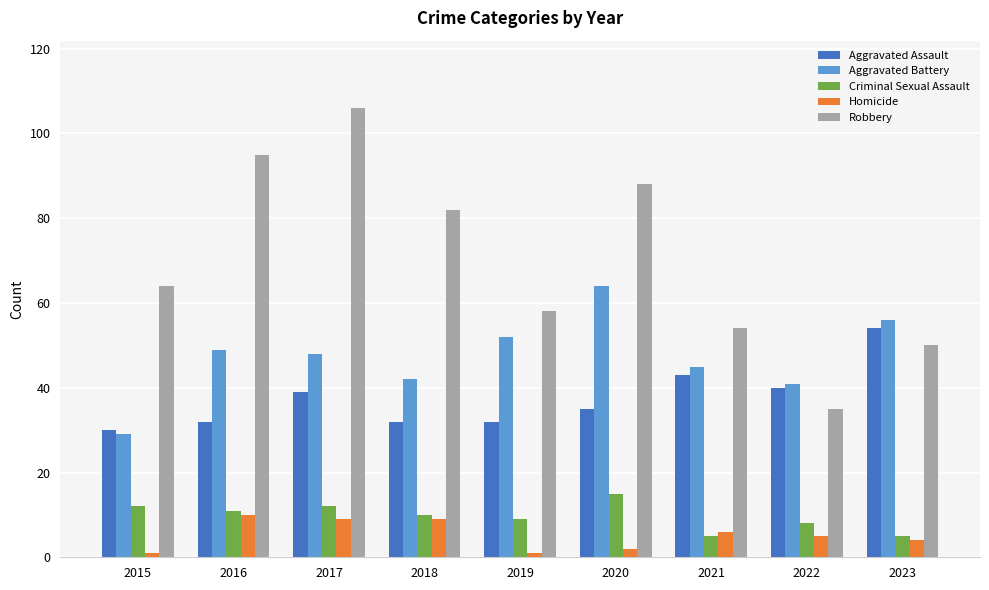

How many values in the Homicide series are below 5?

4